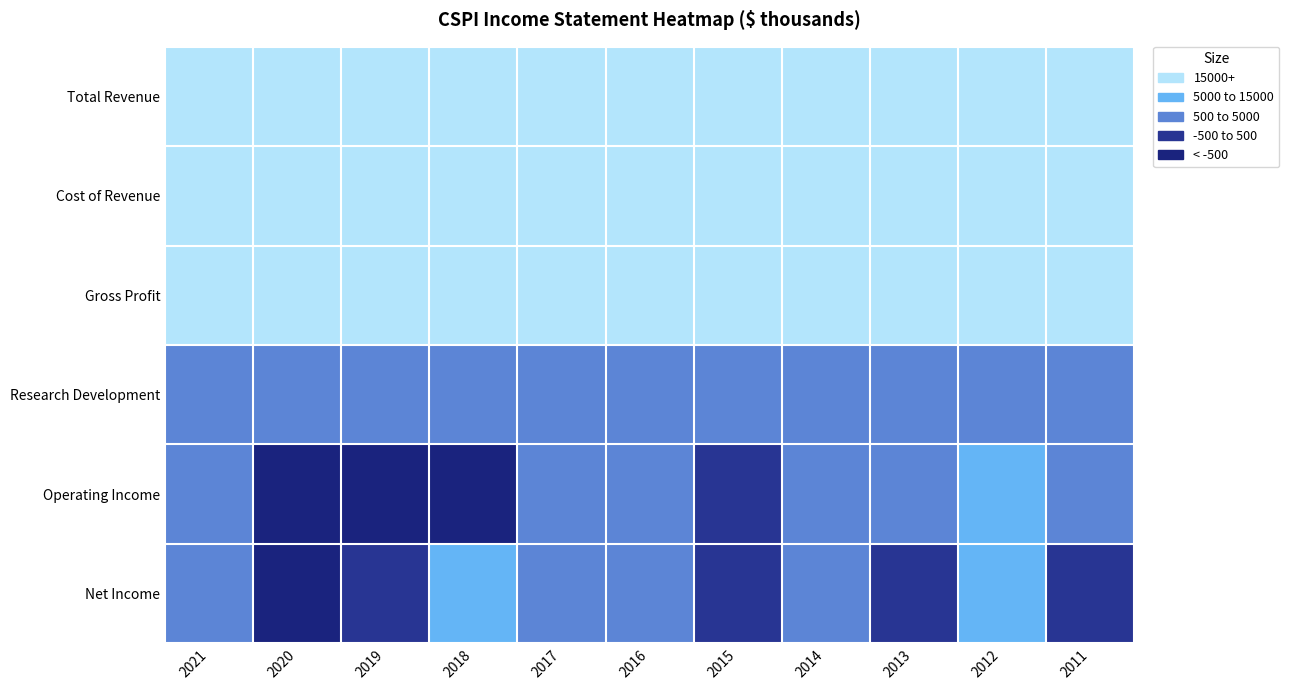

Reading right to left, what are all the values shown in this chart?

Total Revenue: 2011=73600	2012=84800	2013=87600	2014=84600	2015=89300	2016=103400	2017=88500	2018=72900	2019=79100	2020=61800	2021=49200
Cost of Revenue: 2011=57300	2012=64400	2013=69000	2014=63800	2015=70100	2016=78300	2017=67100	2018=54500	2019=61000	2020=44600	2021=33100
Gross Profit: 2011=16400	2012=20400	2013=18600	2014=20800	2015=19200	2016=25000	2017=21400	2018=18400	2019=18000	2020=17200	2021=16100
Research Development: 2011=1800	2012=1700	2013=1900	2014=3500	2015=2800	2016=3000	2017=2400	2018=3300	2019=2800	2020=2800	2021=2900
Operating Income: 2011=800	2012=5000	2013=700	2014=1700	2015=200	2016=3800	2017=3400	2018=-1600	2019=-800	2020=-1400	2021=800
Net Income: 2011=400	2012=6500	2013=400	2014=1300	2015=-200	2016=2500	2017=2400	2018=13800	2019=-400	2020=-1400	2021=700